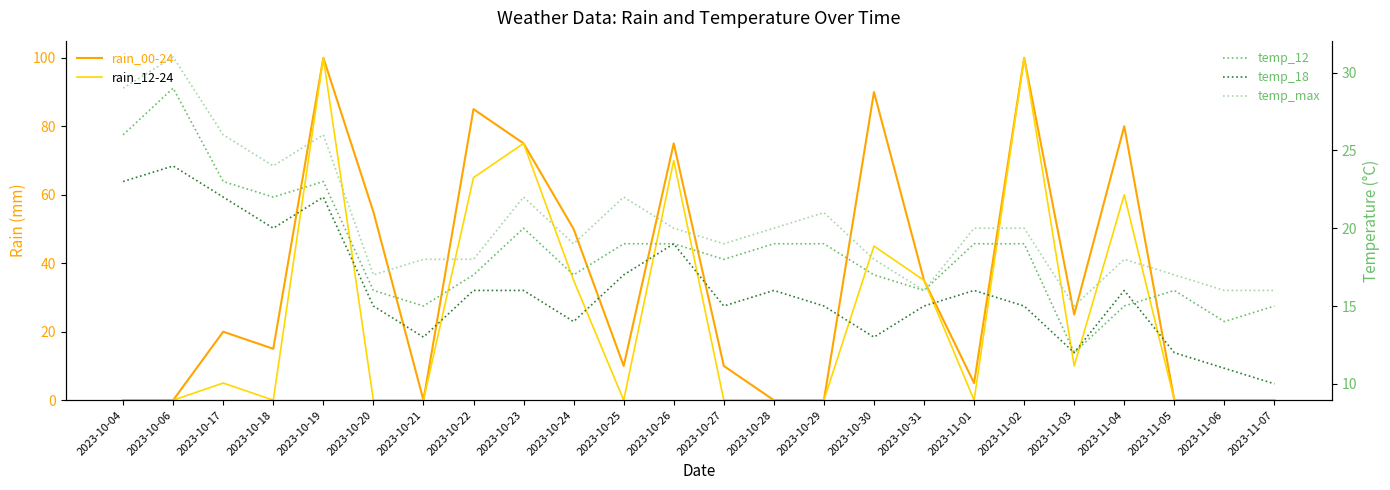

What is the difference between the maximum and minimum values in the temp_18 series?

14